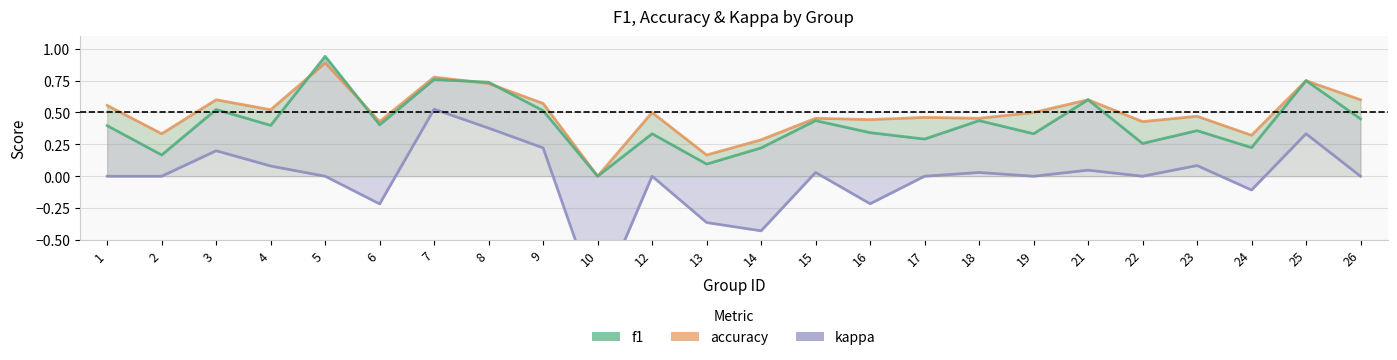

What is the difference between the accuracy values at 22 and 14?

0.1